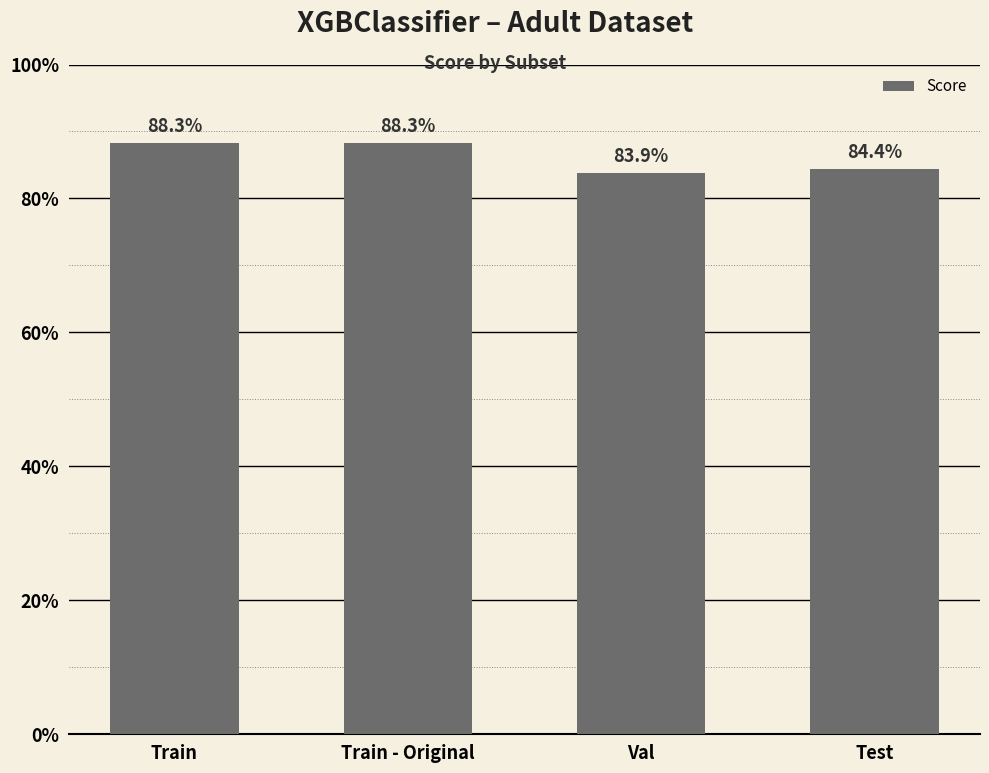

True or false: the data shows 1.5 at Train.

False